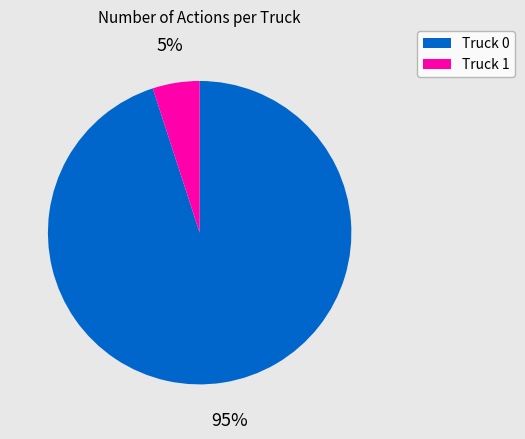

How many segments does this pie chart have?

2